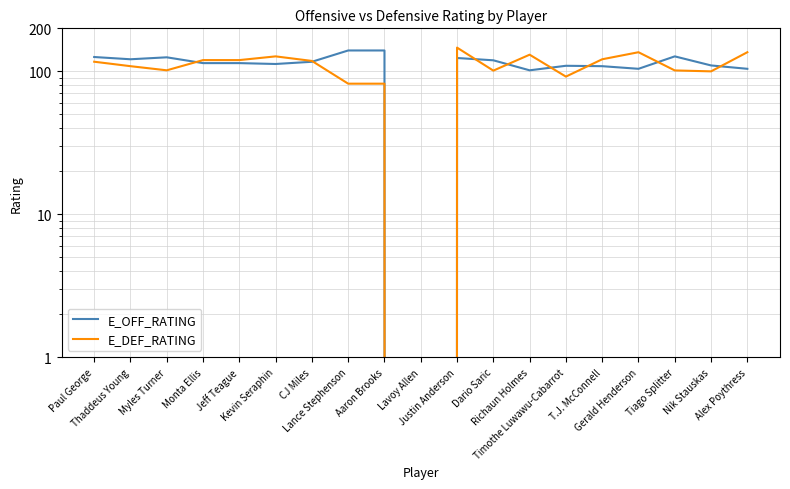

What is the label of the 7th point from the left?

CJ Miles